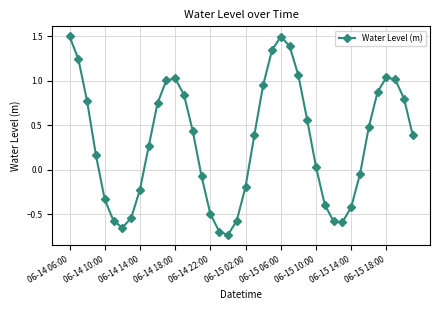

How many lines are shown in the chart?

1